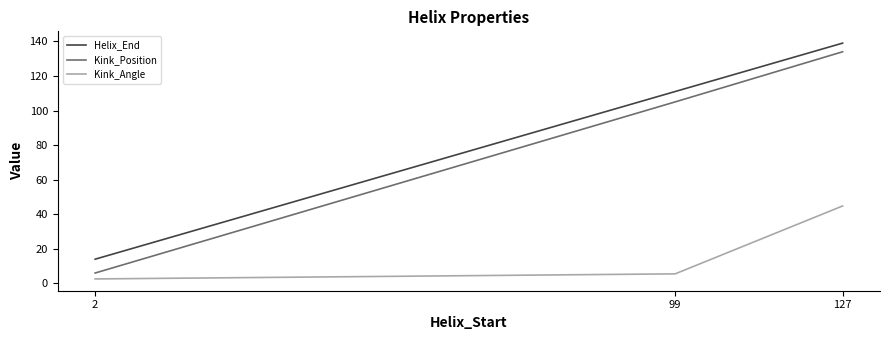

What are all the series names shown in the legend?

Helix_End, Kink_Position, Kink_Angle